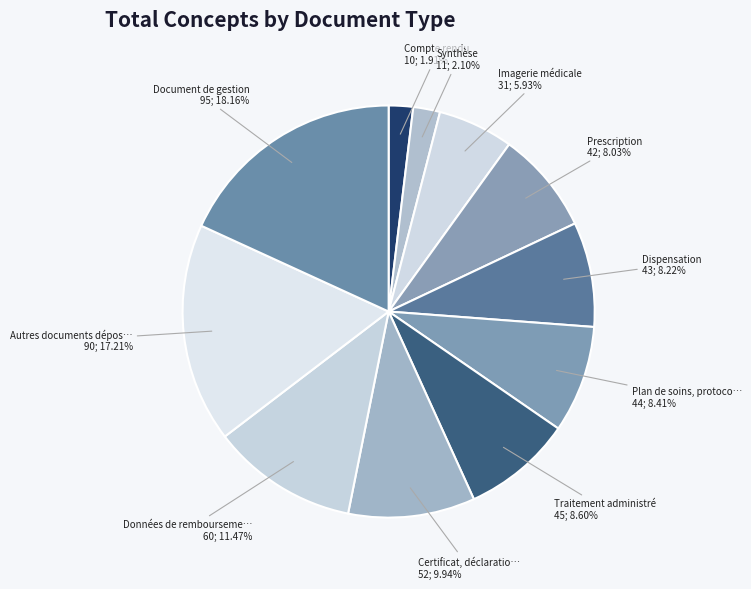

Approximately how many times larger is the value at Plan de soins, protoco… compared to Autres documents dépos…?

0.5